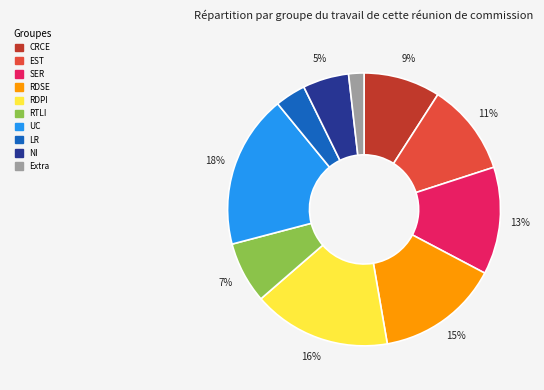

Does any single category account for the majority?

No